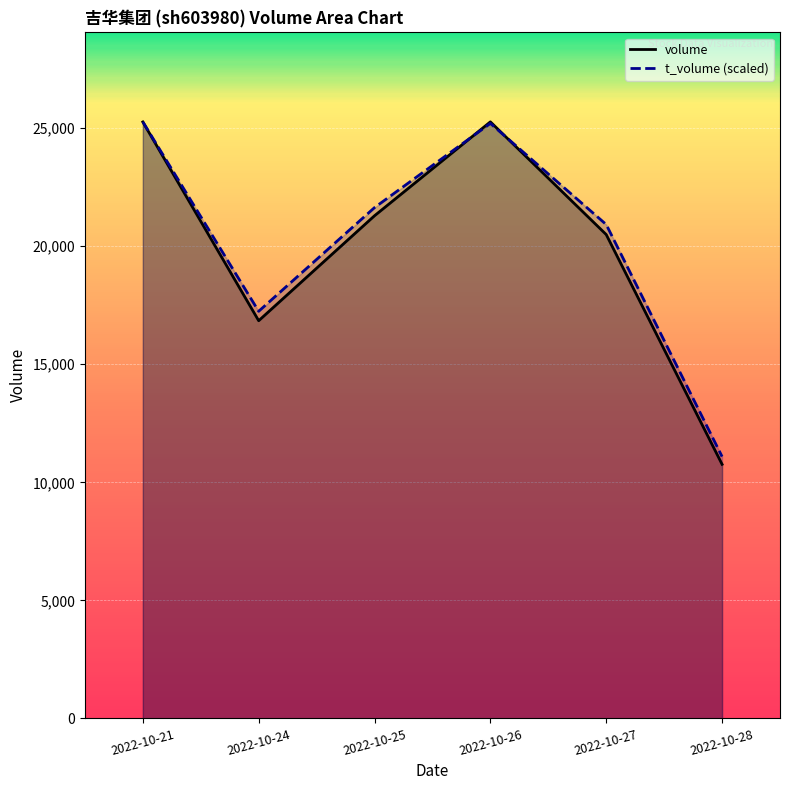

Reading left to right, list all the values displayed in this chart.

volume: 25265.0	16845.0	21291.0	25268.0	20494.0	10762.0
t_volume: 25268.0	17244.0	21636.5	25202.8	20918.9	11090.1